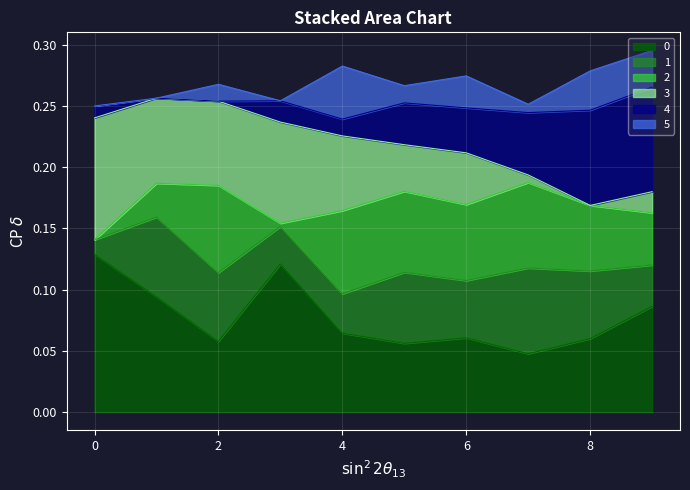

At which category does 4 reach its first local peak?

3